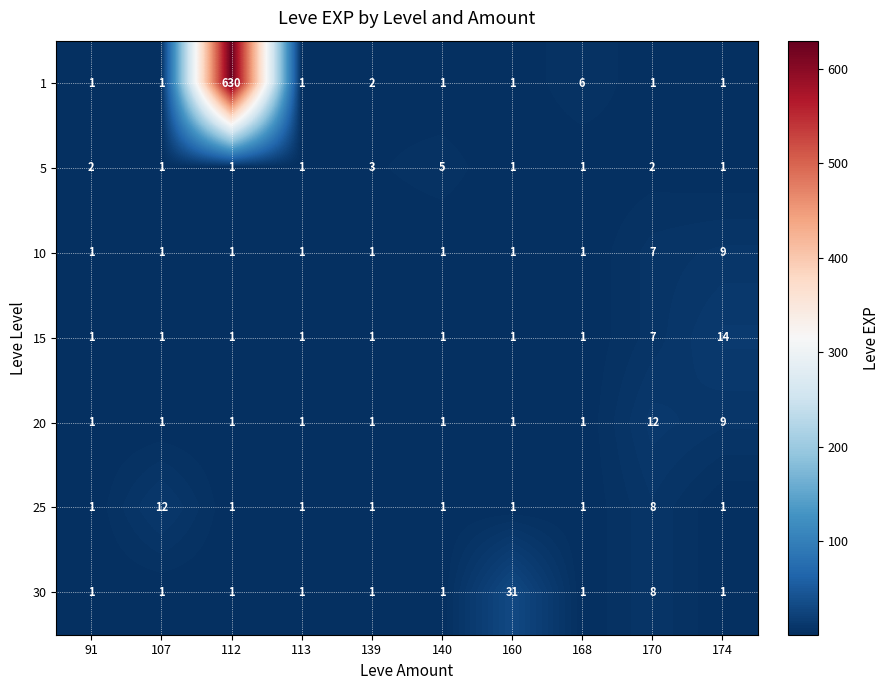

What is the difference between the maximum and minimum values in the 15 series?

13